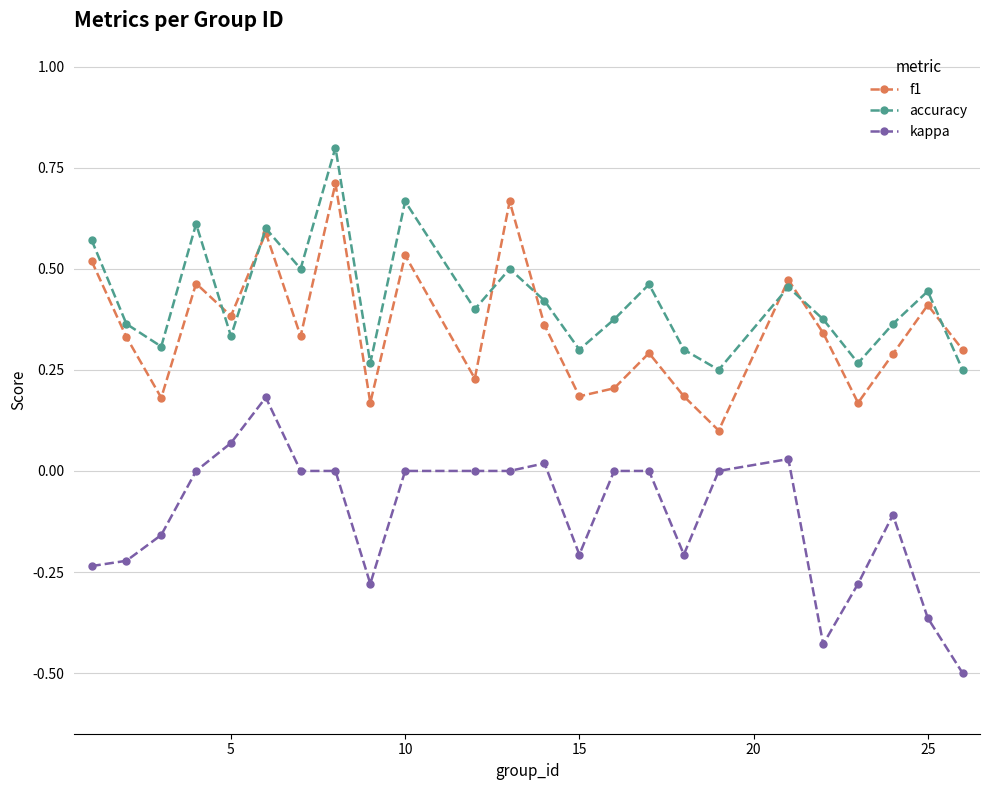

What is the minimum value shown in the chart?

-0.5